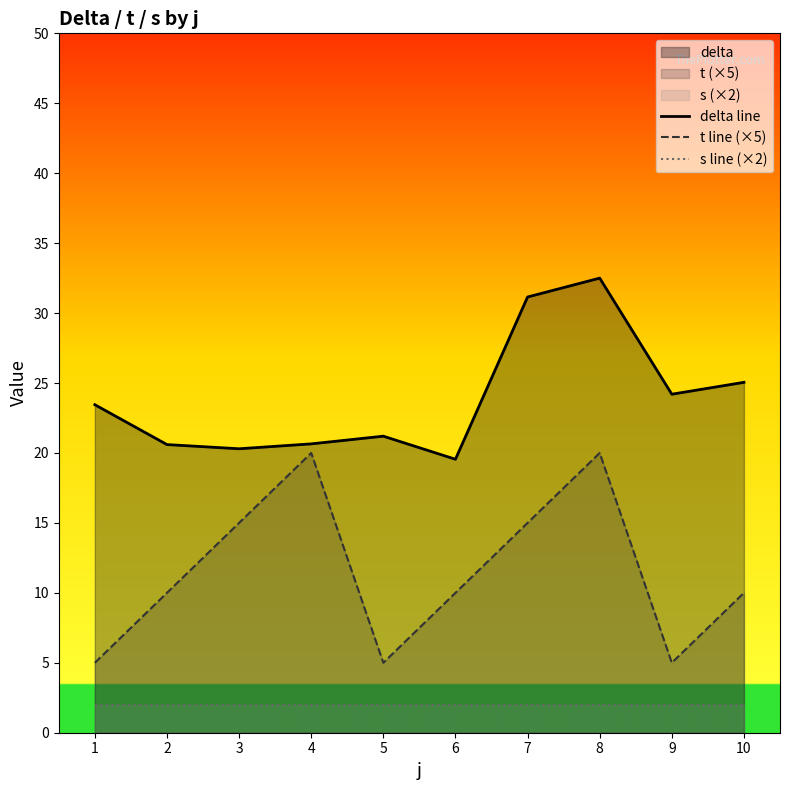

True or false: delta line has more than 0 interior local peaks.

True